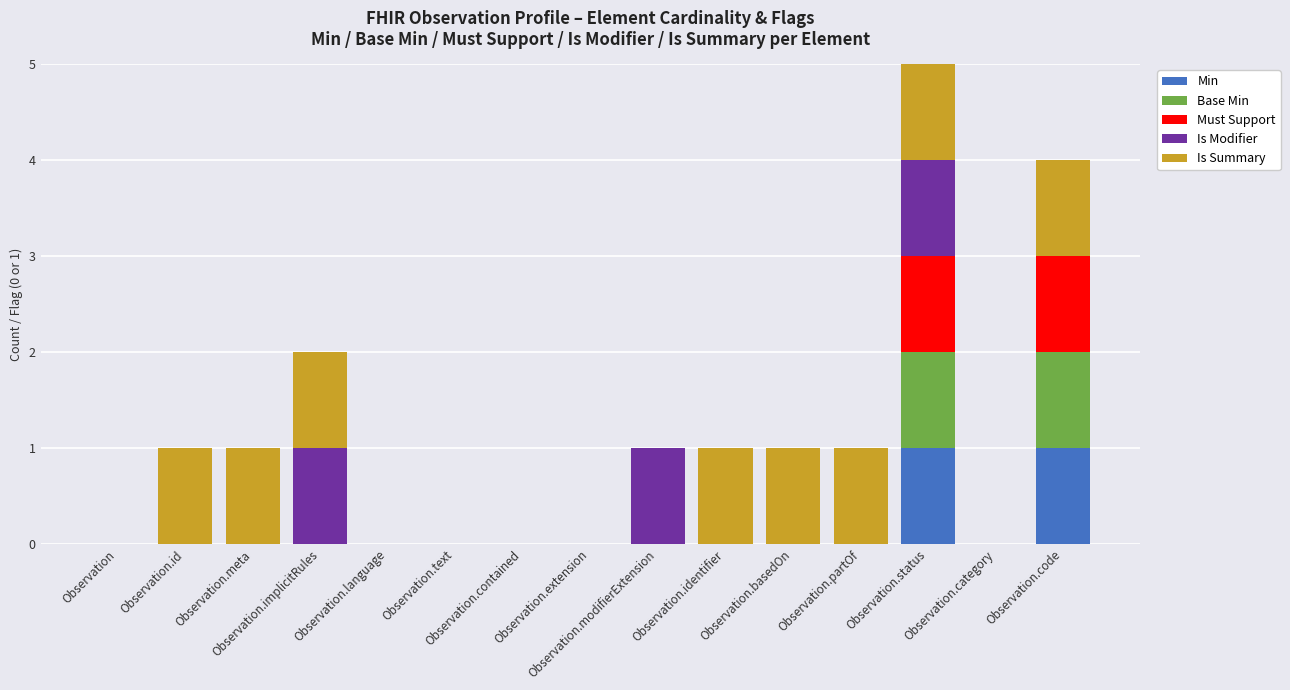

Count the Min values in the range 0 to 1.

15